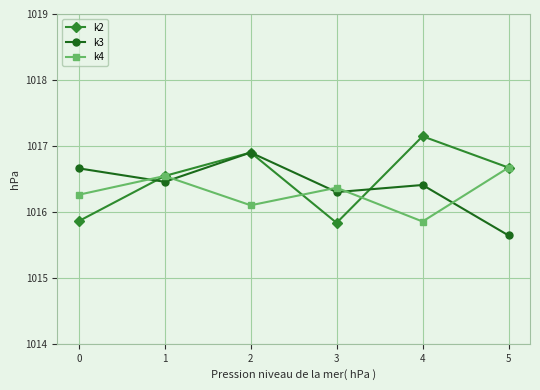

True or false: k4 and k2 cross at least once.

True